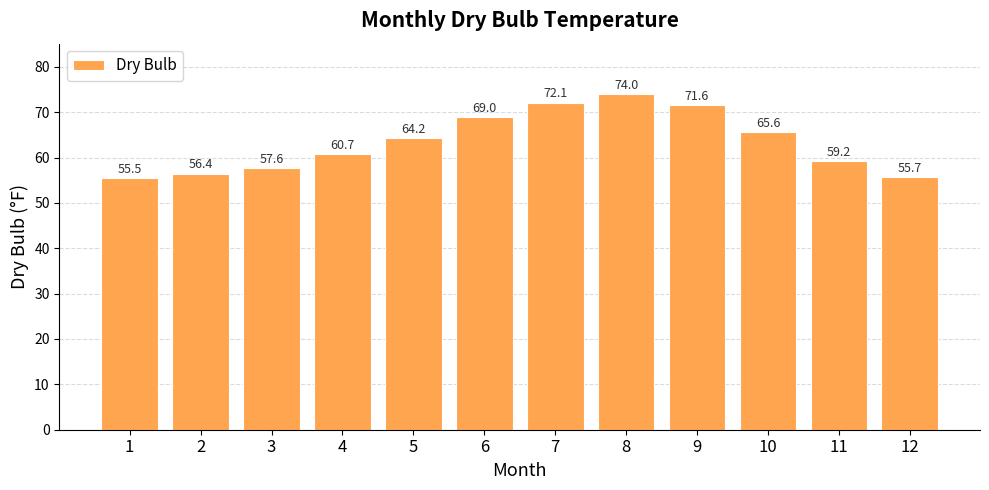

The value at 4 is 60.7. True or false?

True